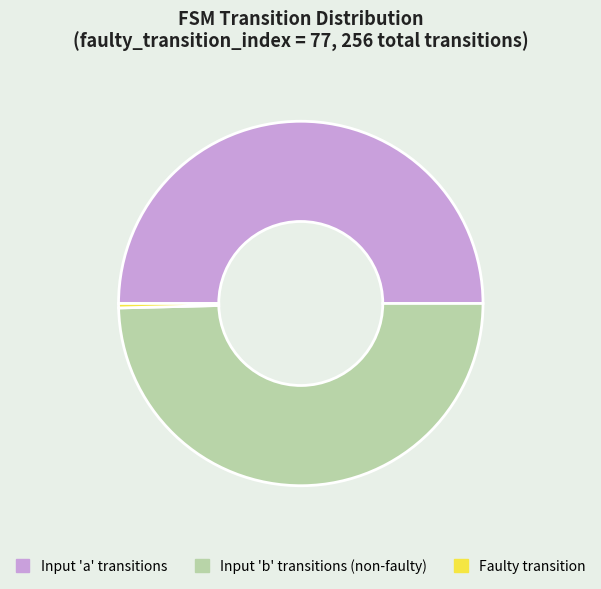

Which slice is the smallest?

Faulty transition